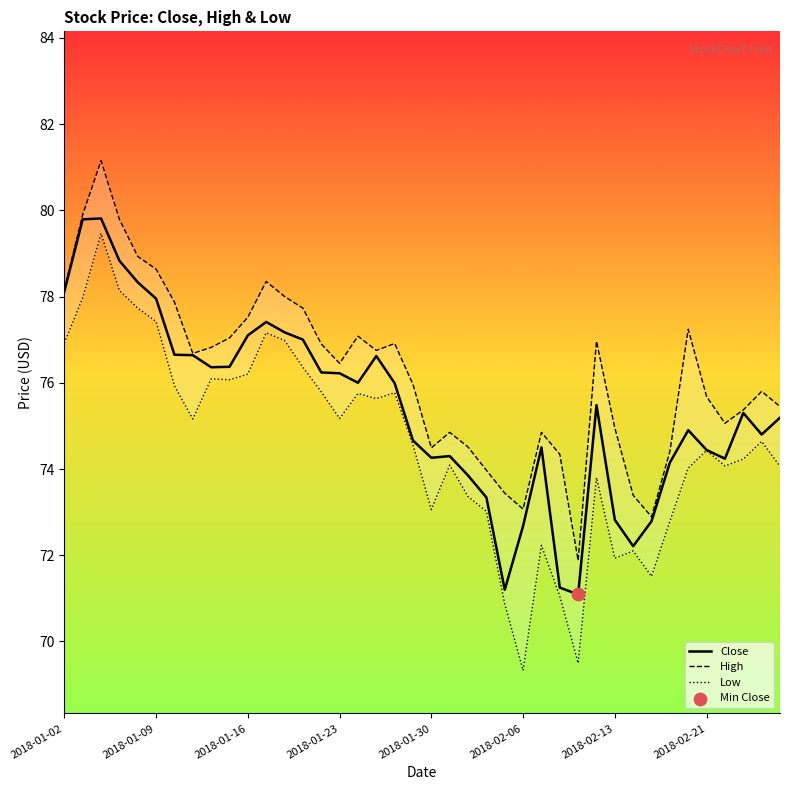

Which series reaches the maximum Y coordinate?

High